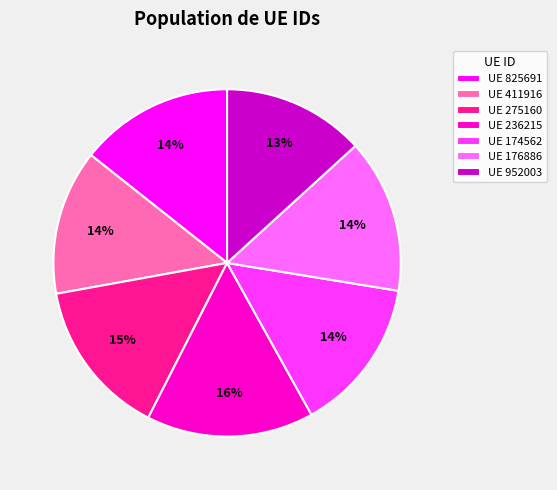

Is there a majority slice in this chart?

No